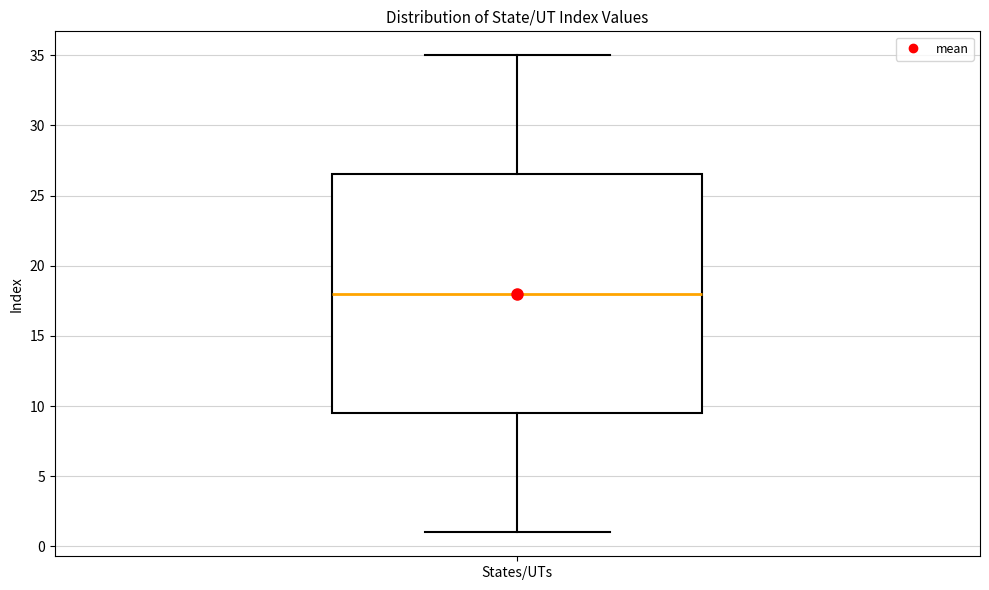

Read this box plot against the y-axis: the position of the median line, the range covered by the box, and the ends of both whiskers. The values are not printed on the chart, so give them approximately, as read against the axis.

median 18.0, box 9.5 to 26.5, whiskers 1.0 to 35.0